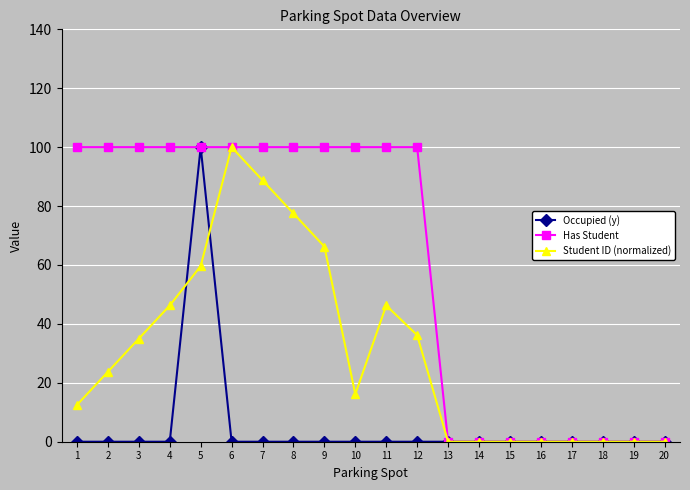

Is it true that Student ID (normalized) equals 77.5 at 8?

True